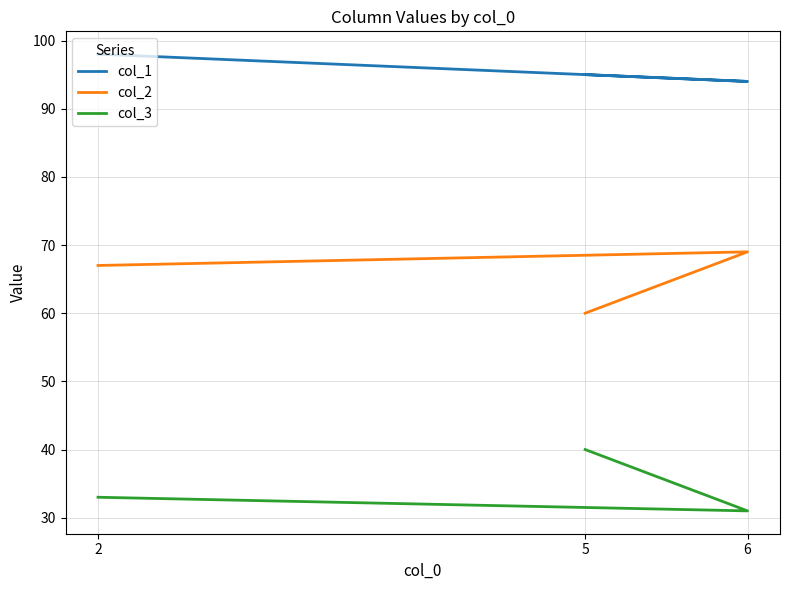

What are all the series names shown in the legend?

col_1, col_2, col_3